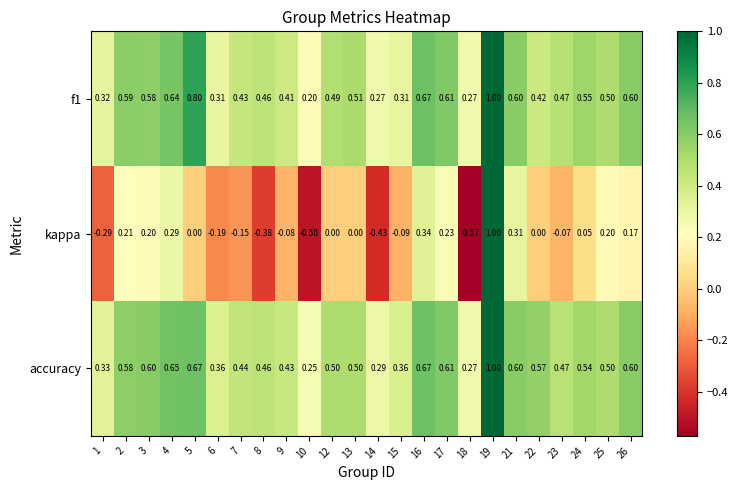

Which series changed the most between 4 and 7?

kappa